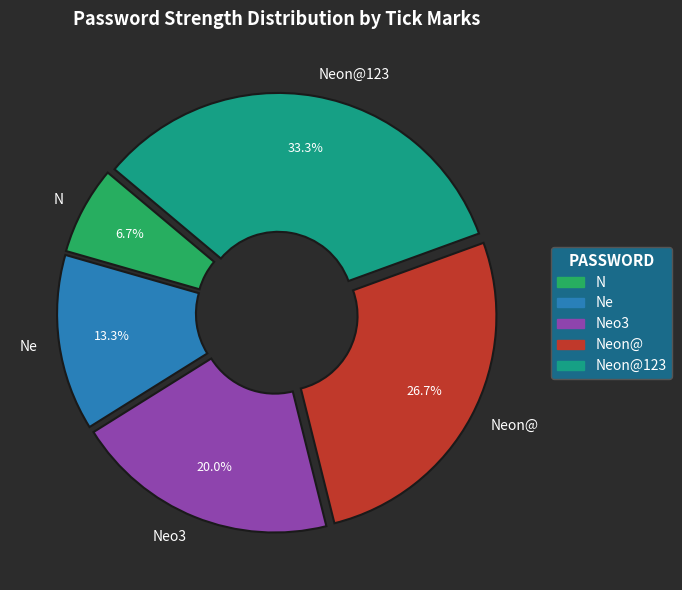

Which category has the smallest portion of the pie?

N